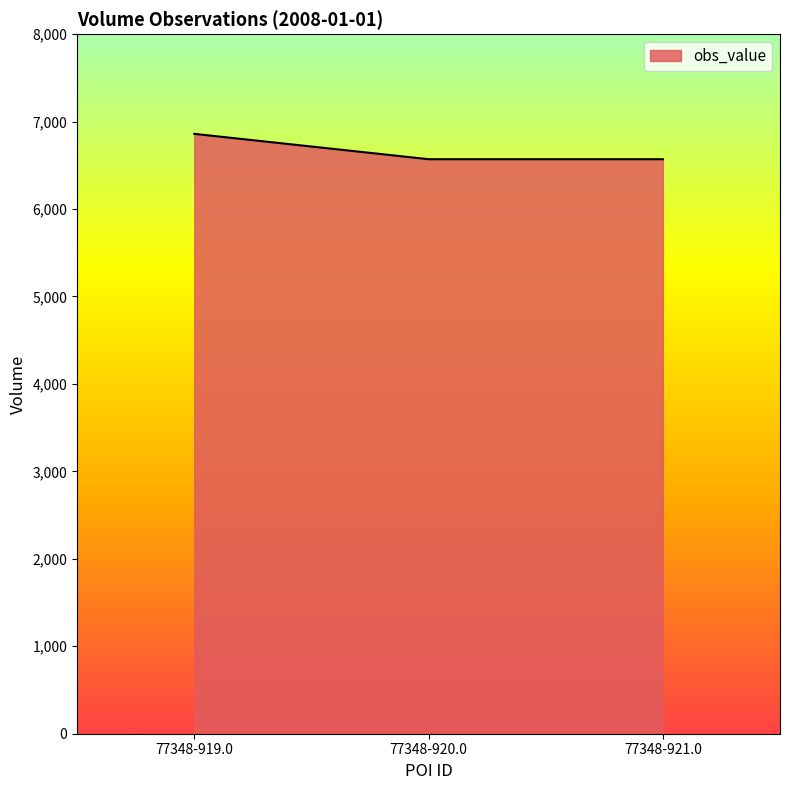

How many distinct data groups are displayed?

1